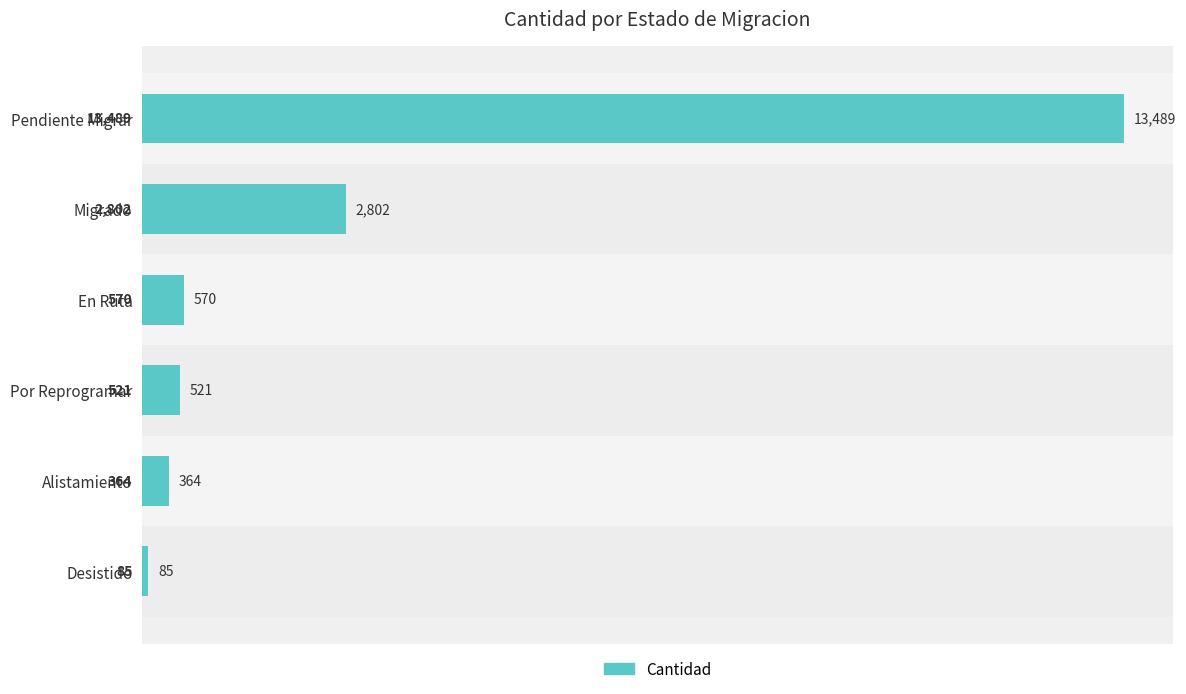

The chart shows a value of 85 at Desistido. True or false?

True